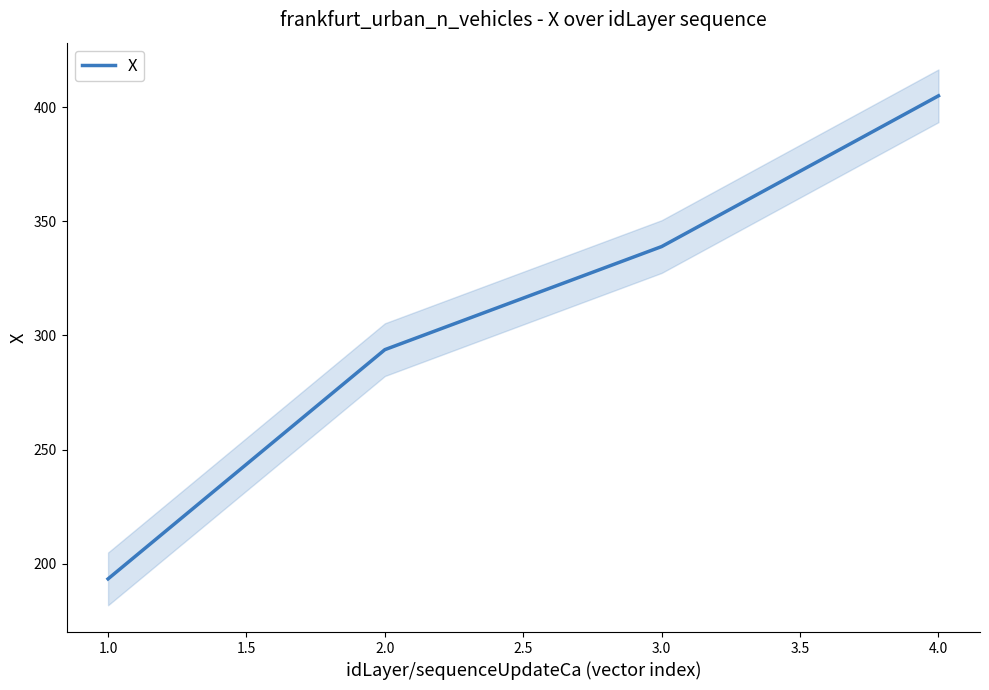

True or false: there are more than 1 points higher than both neighbors.

False